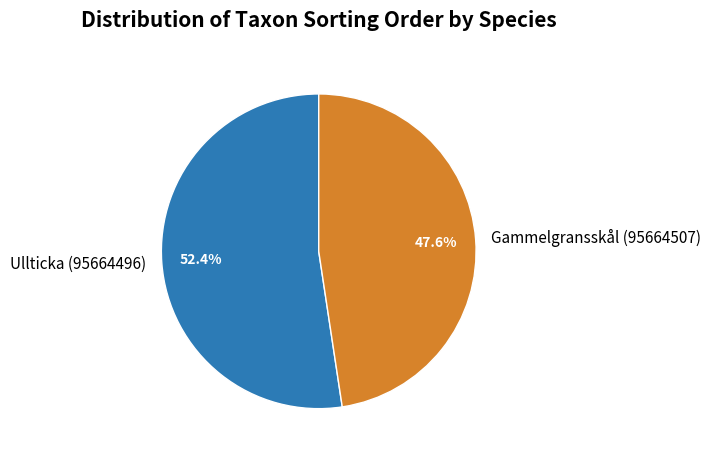

What is the ratio of the value at Ullticka (95664496) to the value at Gammelgransskål (95664507)?

1.1